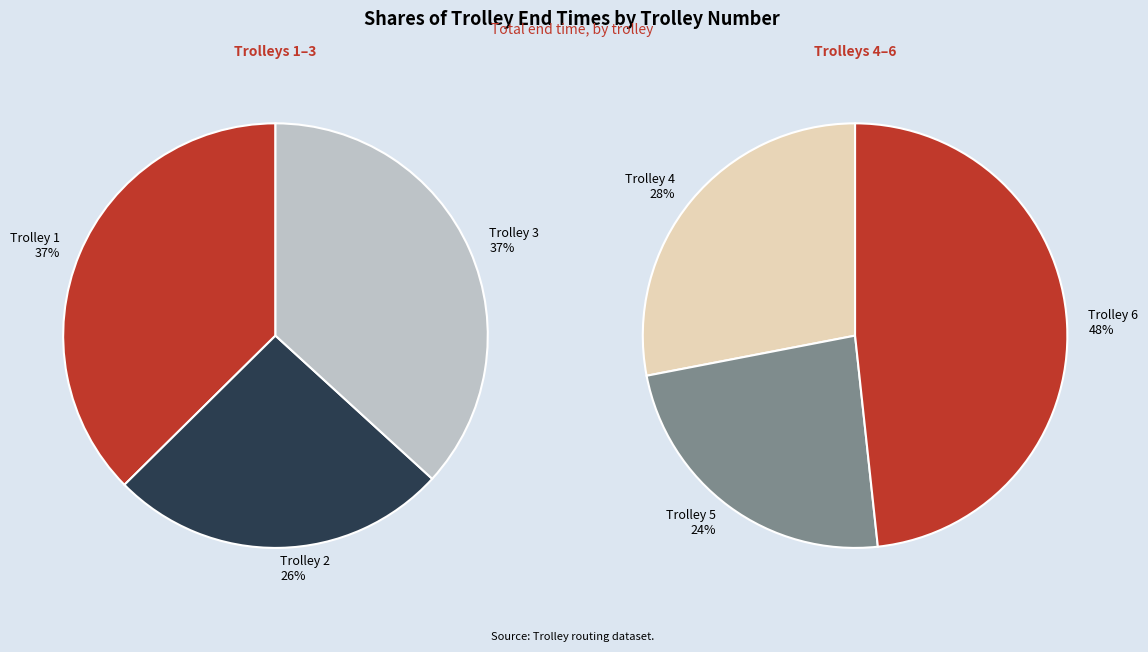

Is it true that Trolley 5 is 17% of the pie?

False